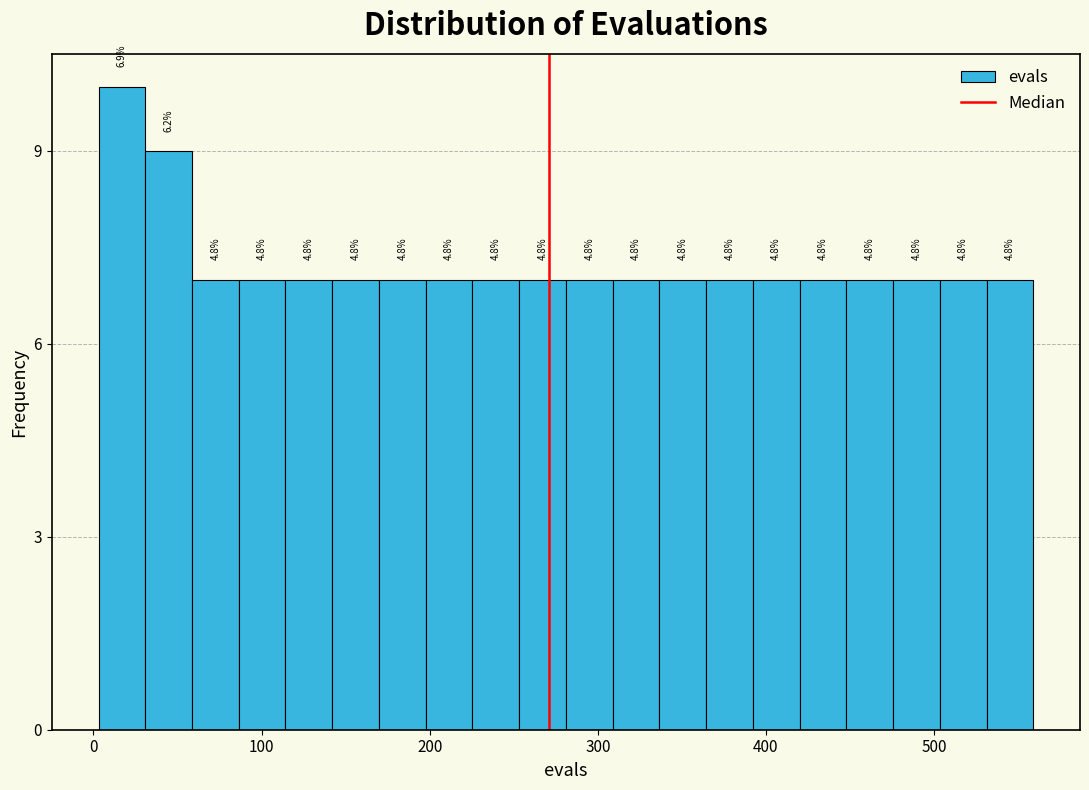

Around what value on the x-axis is the tallest bar? Give the approximate position of its centre, as read against the axis.

20